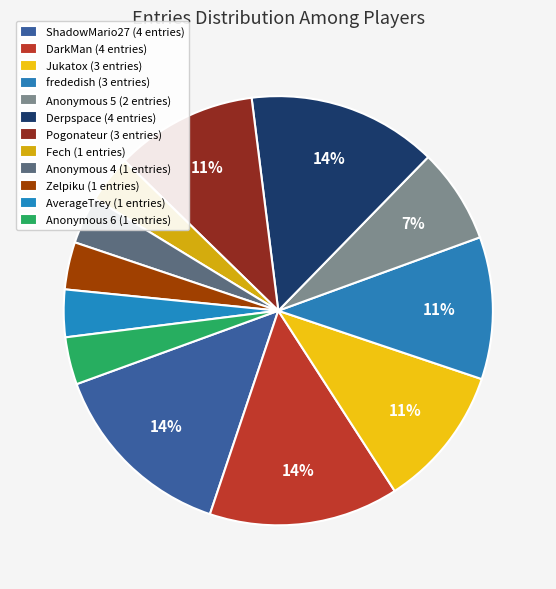

Count the number of slices in the pie.

12